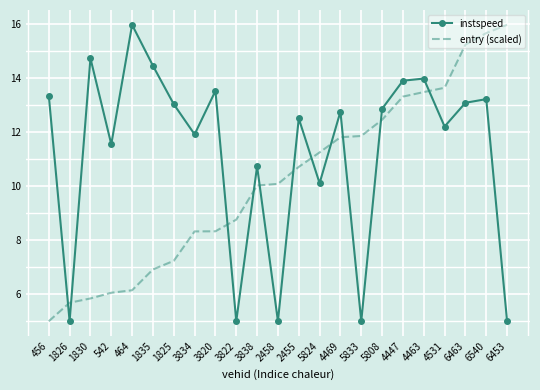

The instspeed series shows 10.1 at 5824. True or false?

True